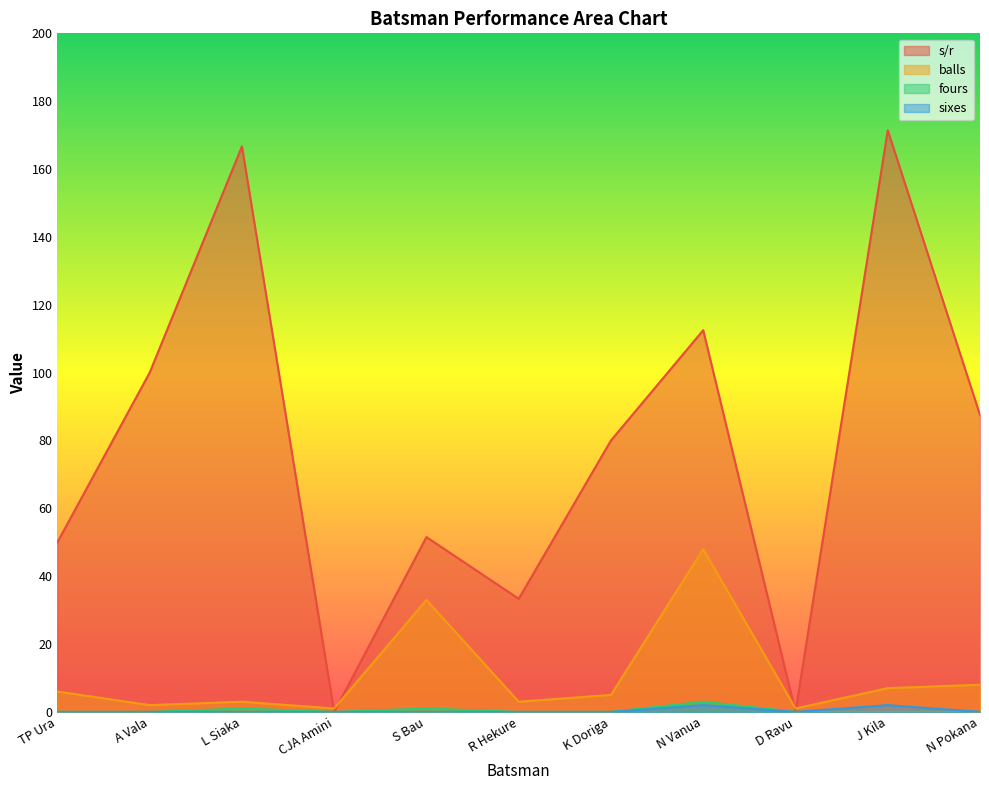

True or false: sixes has a value of 2.0 at N Vanua.

True